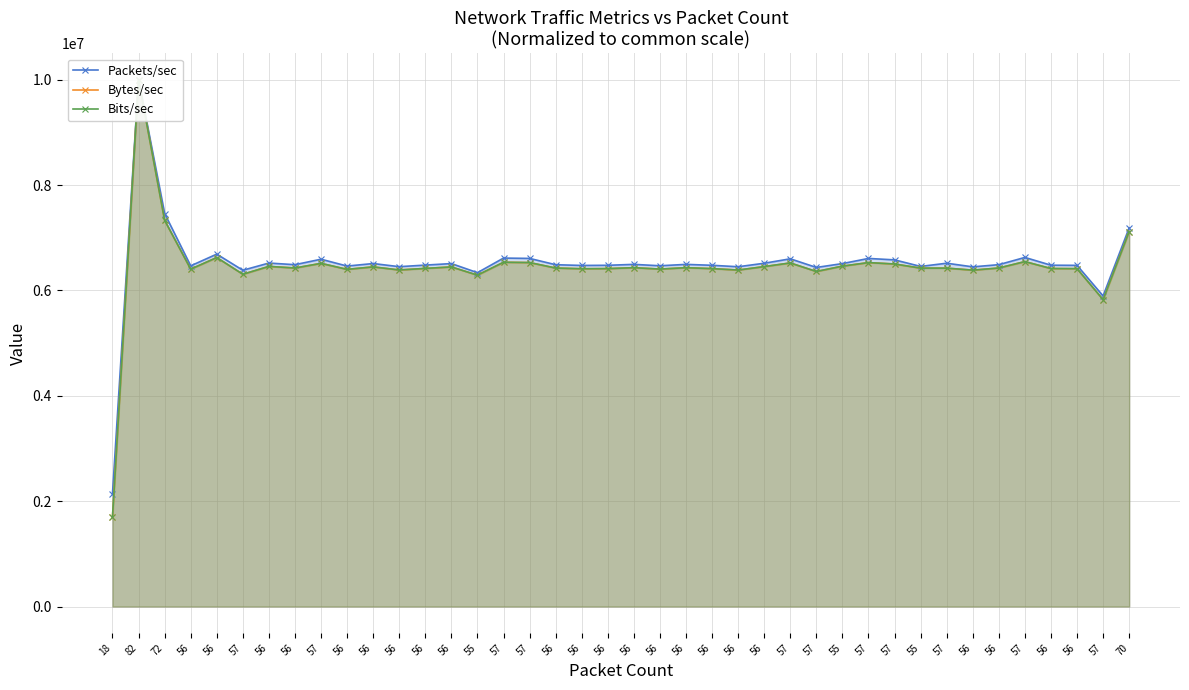

What are all the series names shown in the legend?

Packets/sec, Bytes/sec, Bits/sec